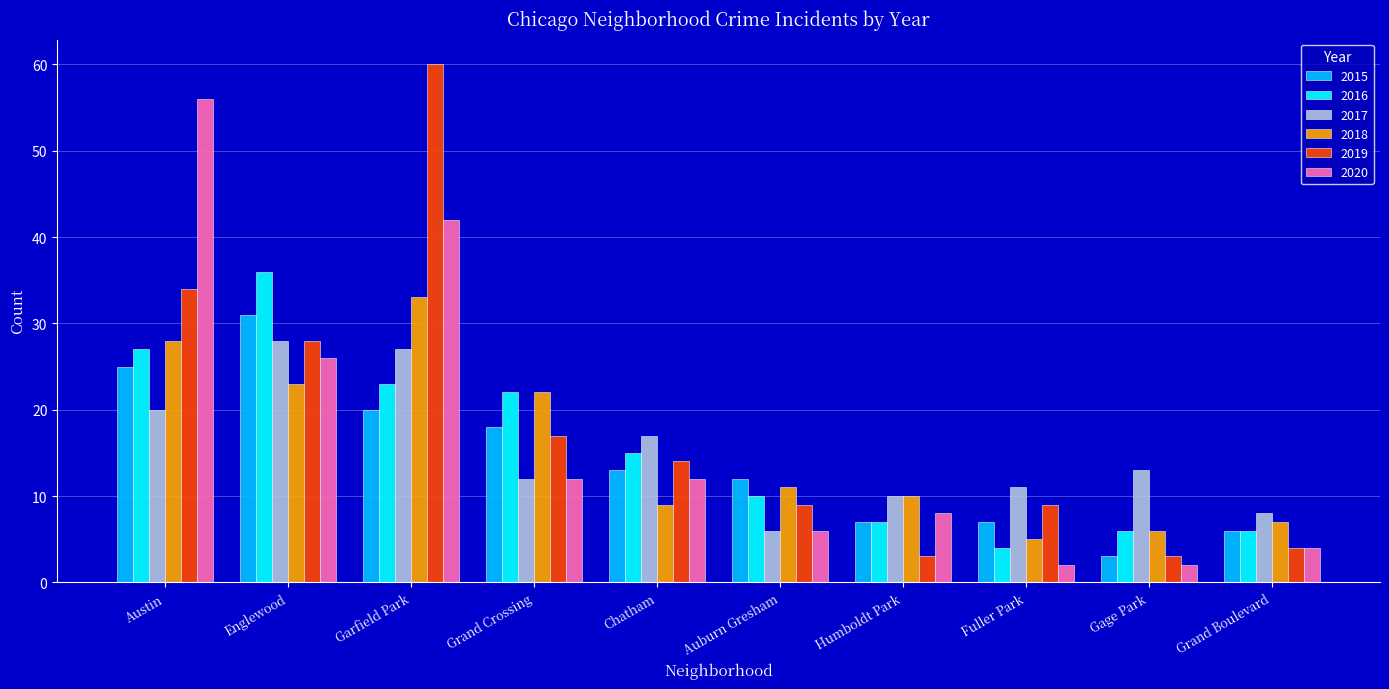

Which series changed the most between Austin and Gage Park?

2020